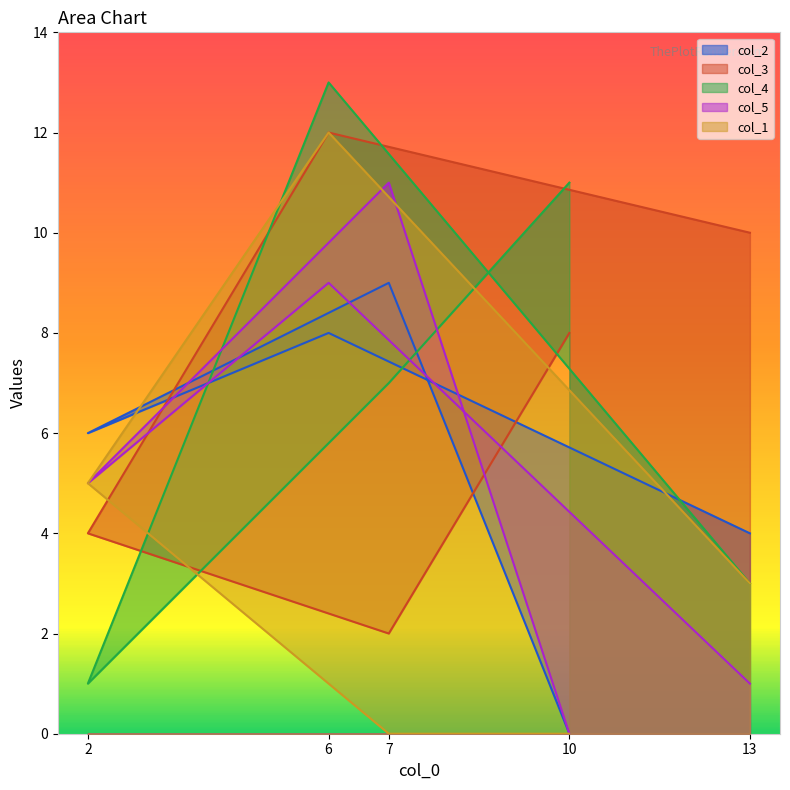

Which series has the largest total across all categories?

col_3